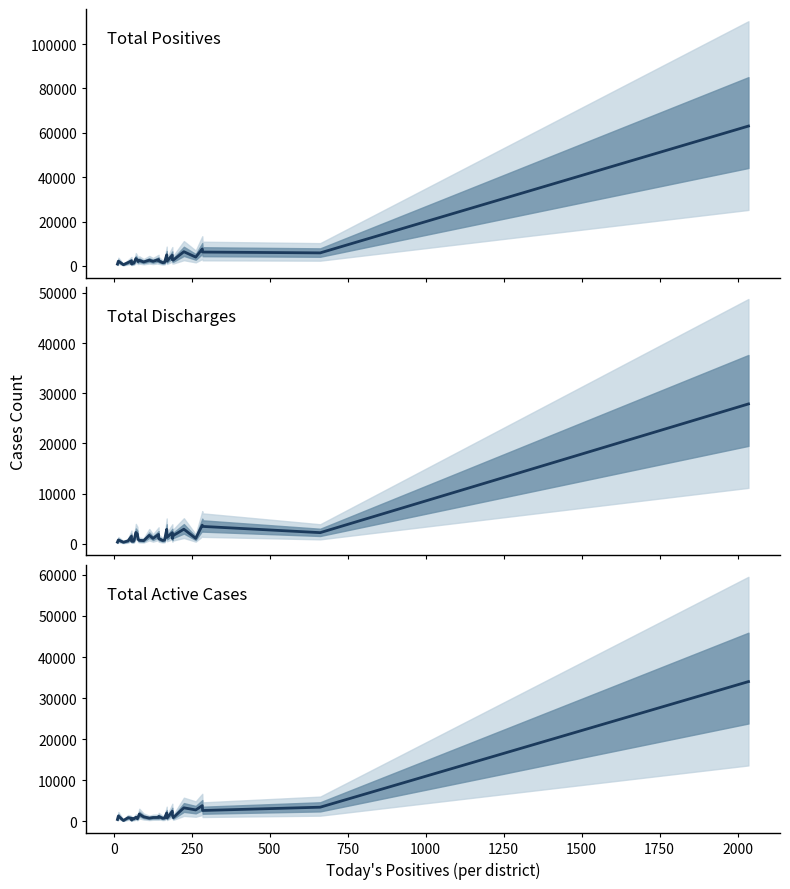

The Total Active Cases series shows 1367 at 1750. True or false?

False